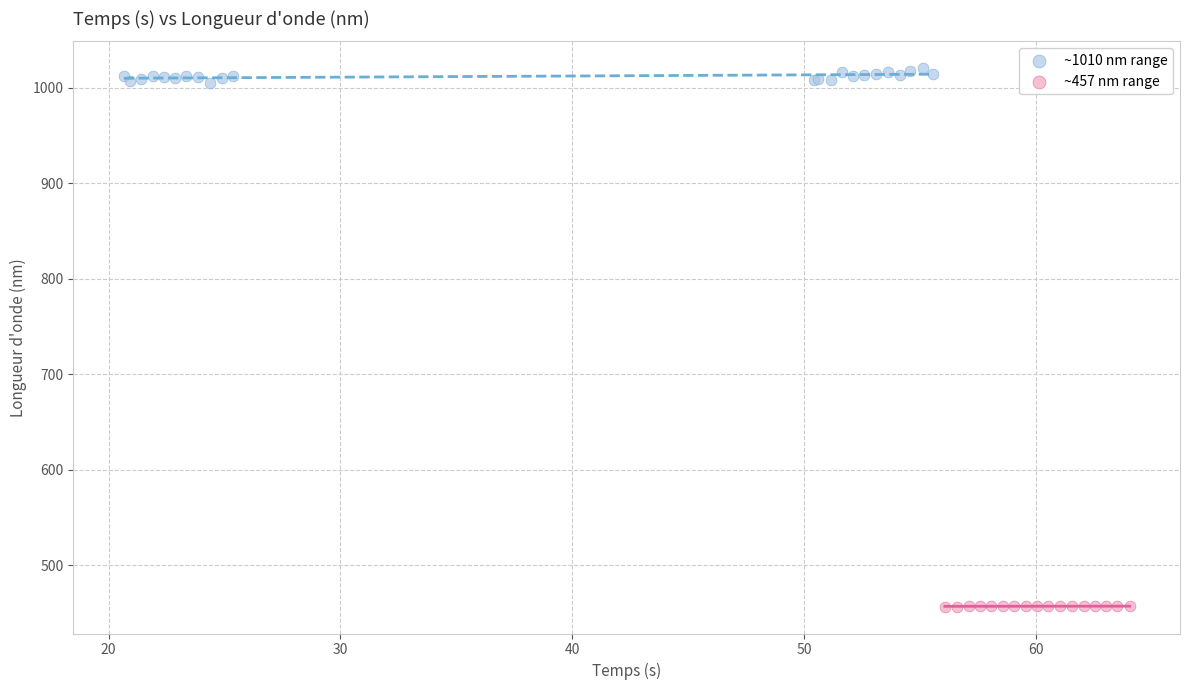

Which series has the widest spread of Y values?

~1010 nm range